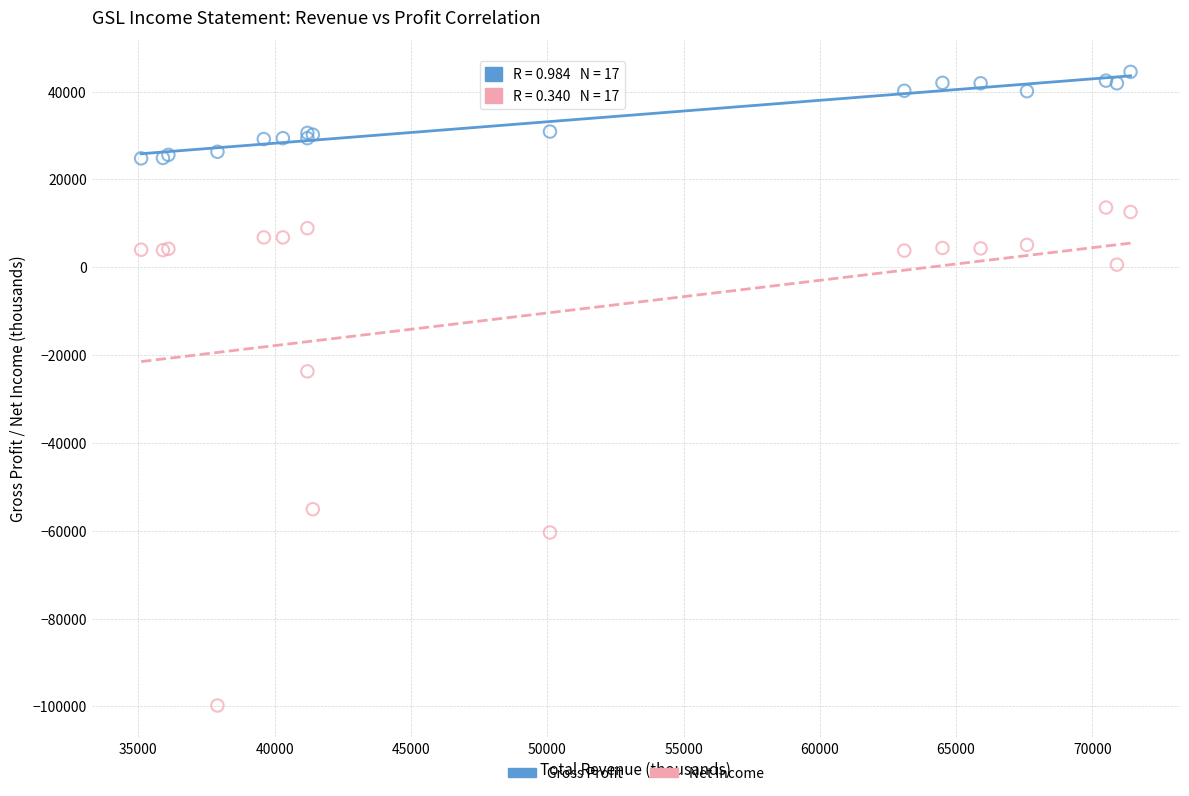

What are all the series names shown in the legend?

Gross Profit, Net Income